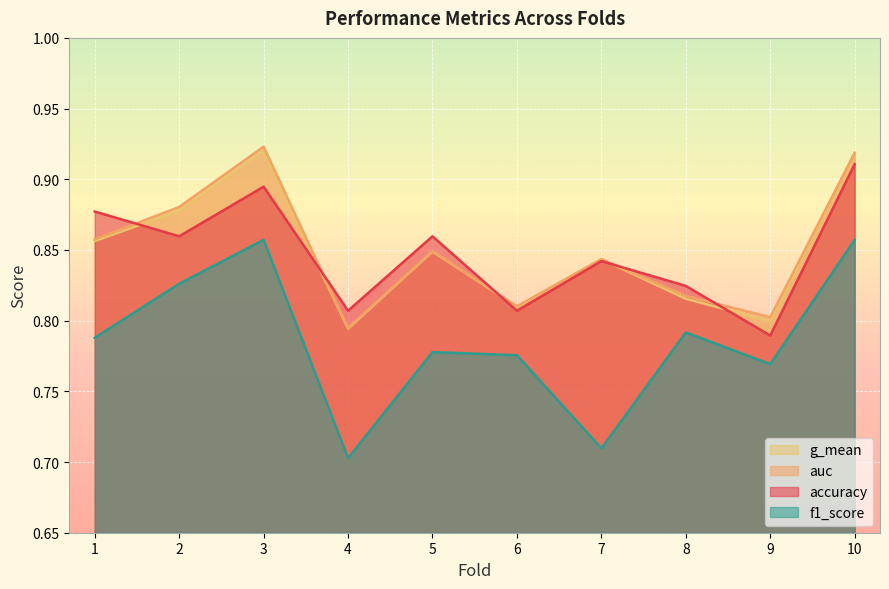

Which series has the largest range (max minus min)?

f1_score